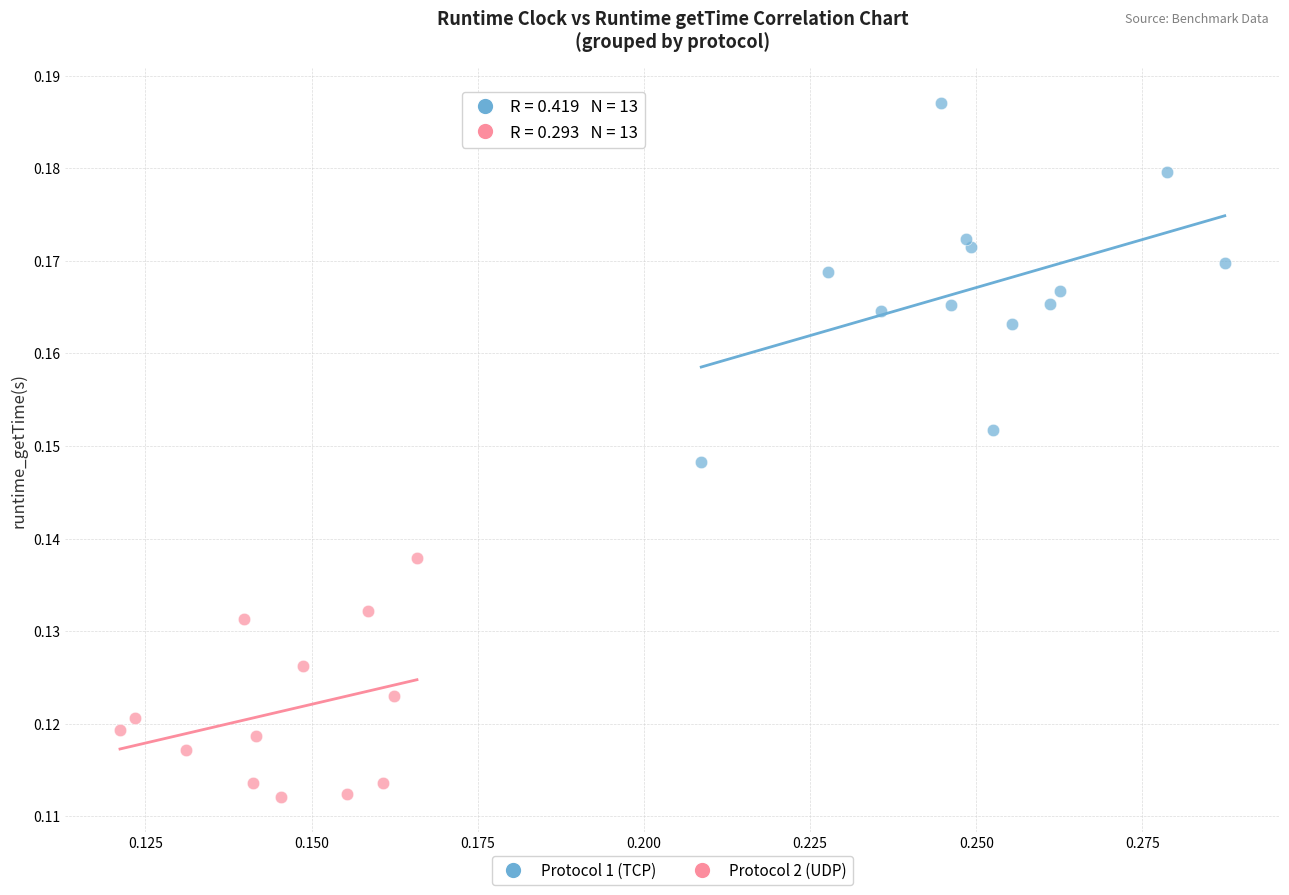

Which series reaches the minimum Y coordinate?

Protocol 2 (UDP)